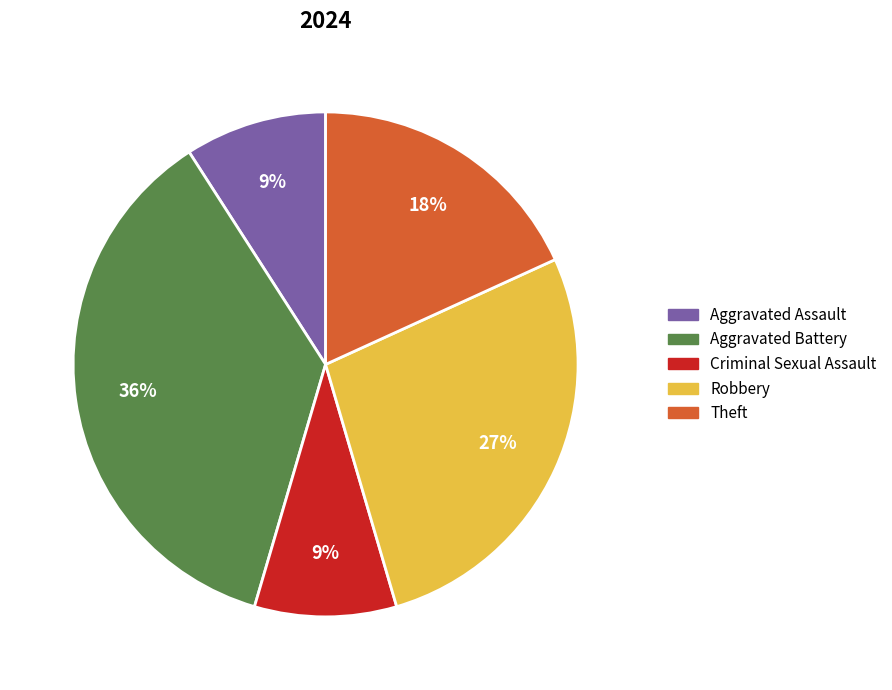

To the nearest percent, what is the difference between the largest and smallest slice percentages?

27%